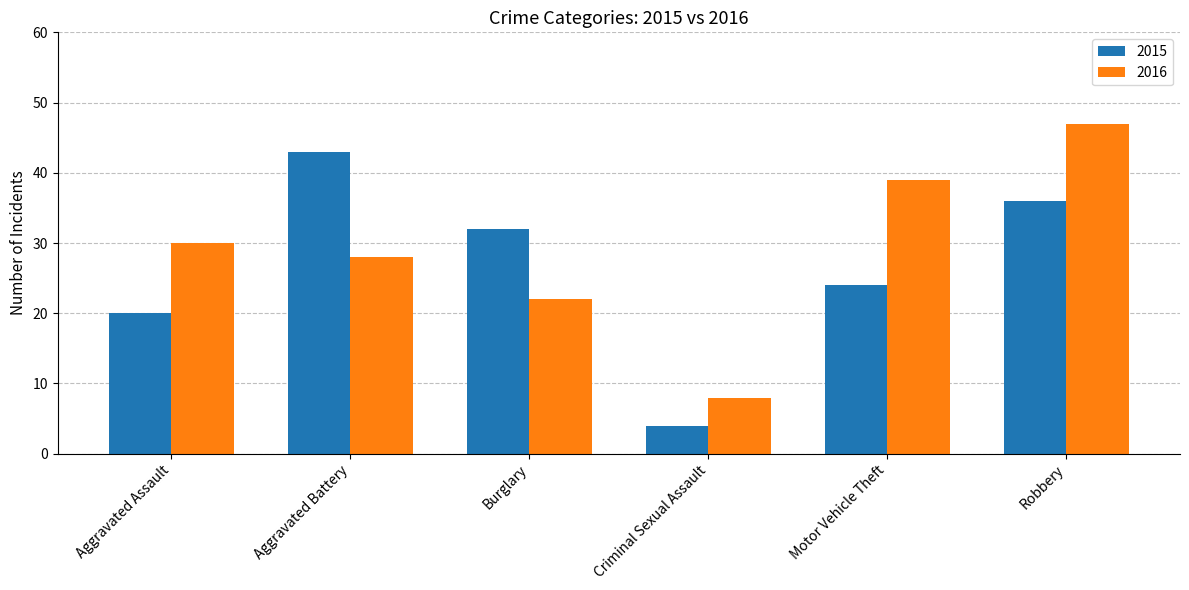

Is the value of 2016 at Burglary greater than the value of 2015 at Motor Vehicle Theft?

No